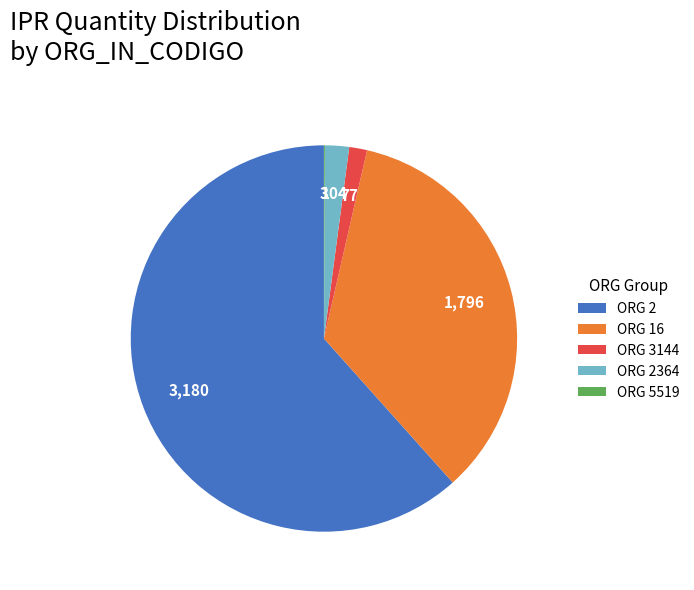

Do ORG 2364 and ORG 16 together represent more than half of the pie?

No